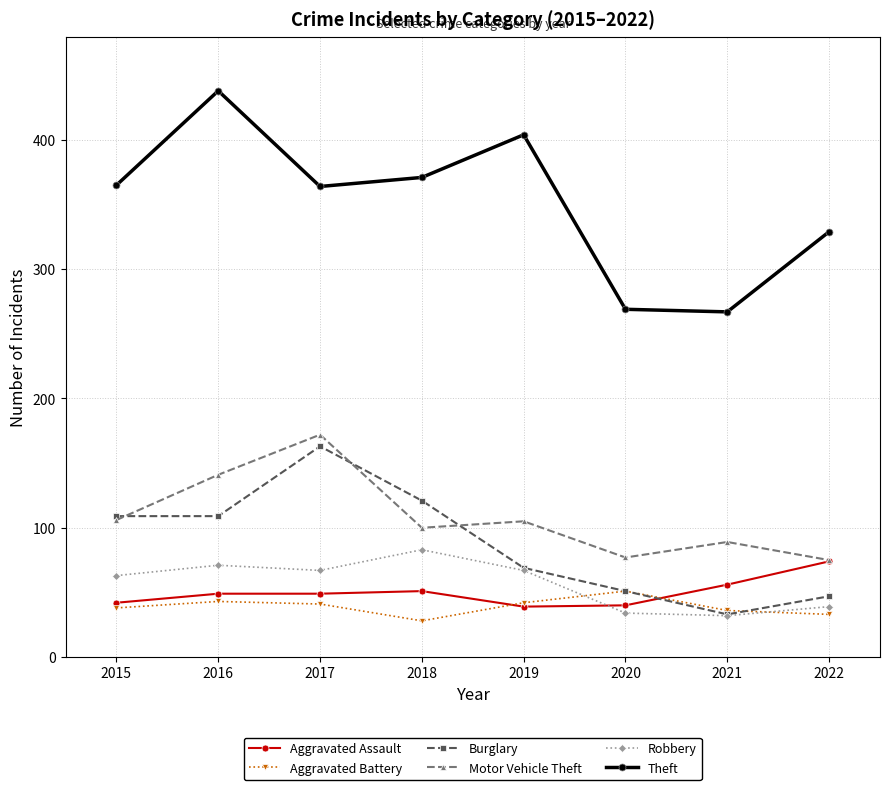

How many data points in Burglary are less than 109?

4